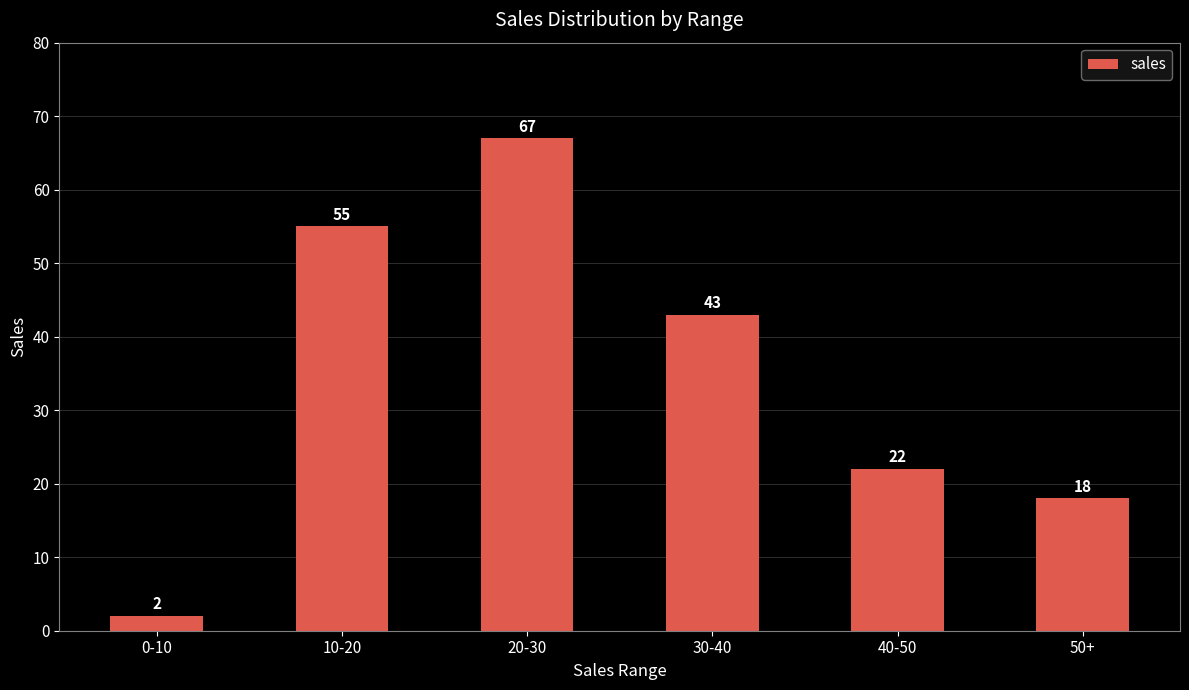

Rank the categories by value from highest to lowest.

20-30, 10-20, 30-40, 40-50, 50+, 0-10